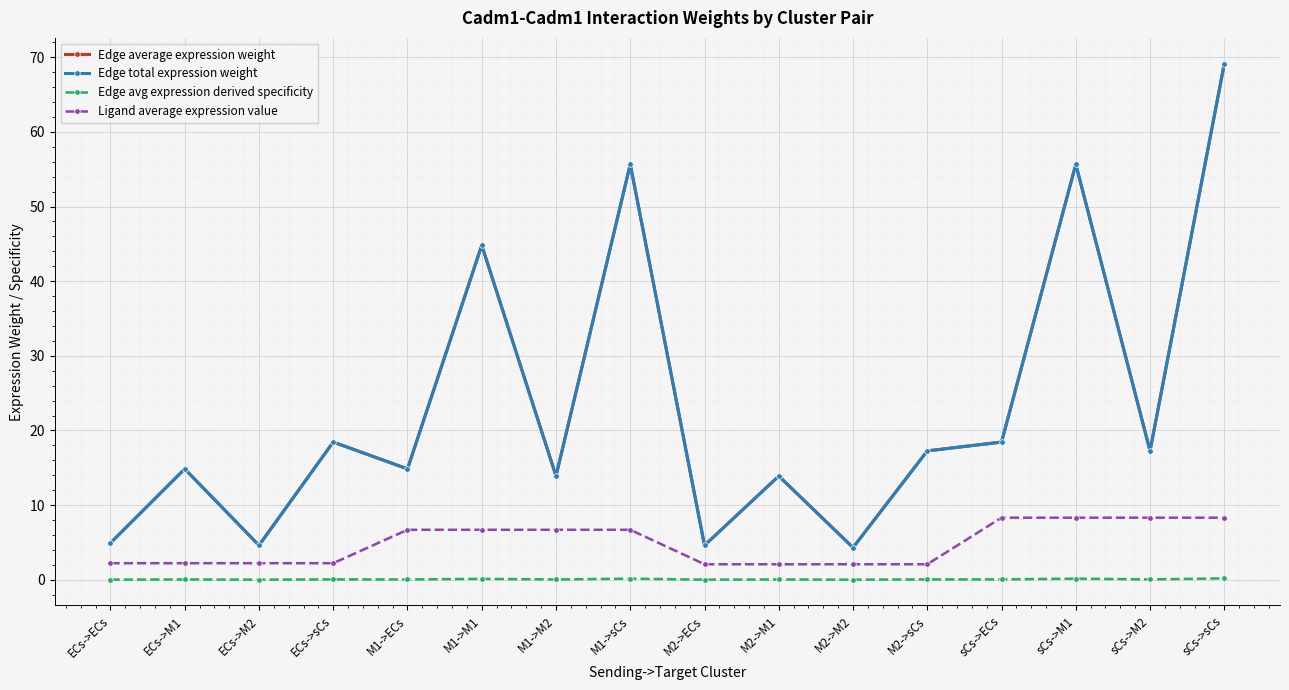

Does the chart have visible grid lines?

Yes